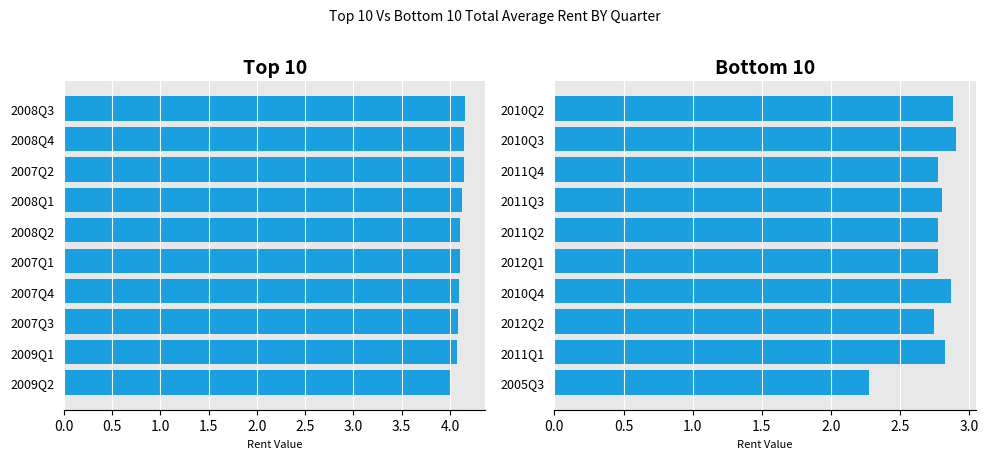

Does the chart contain stacked bars?

No